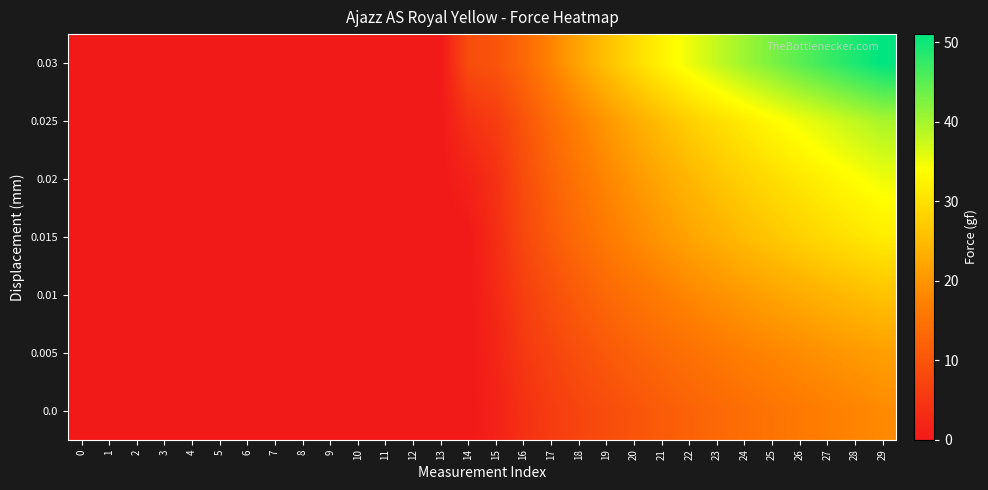

What is the difference between the highest and lowest values at 21?

21.3